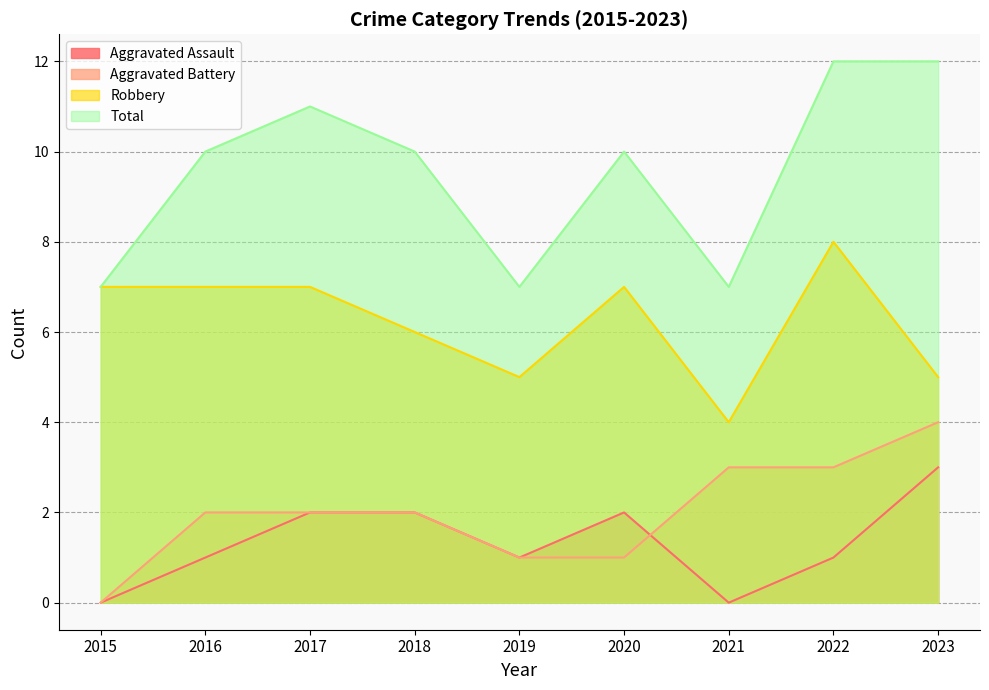

What are all the series names shown in the legend?

Aggravated Assault, Aggravated Battery, Robbery, Total